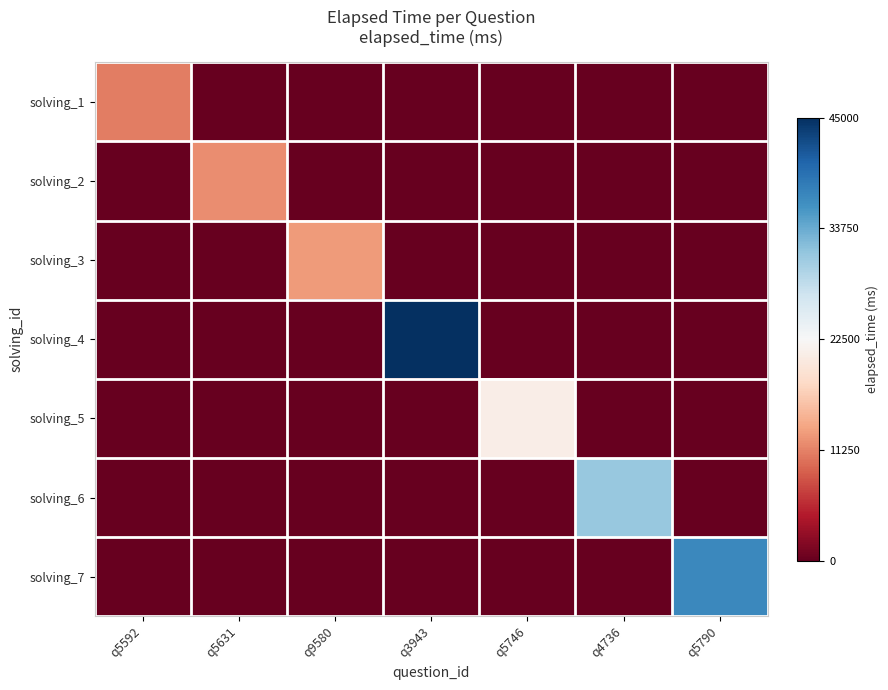

Which series has the widest spread of values?

solving_4